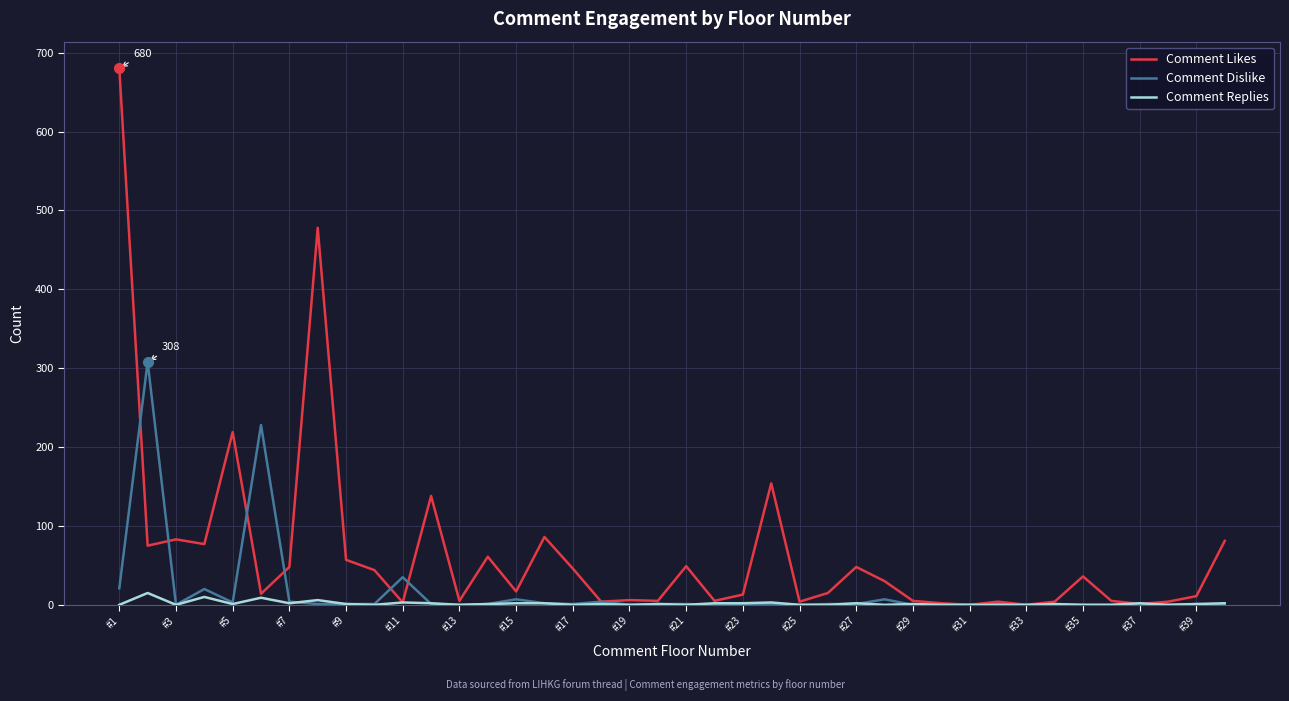

Which series has the widest spread of values?

Comment Likes